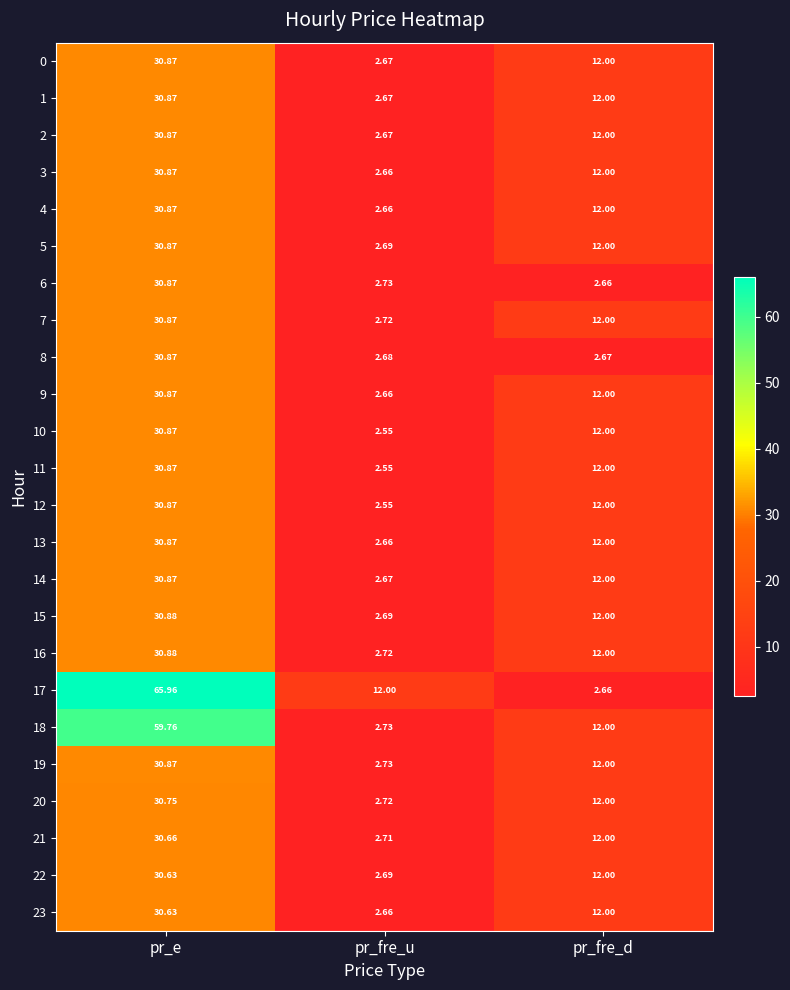

At which category is the sum across all series the highest?

pr_e